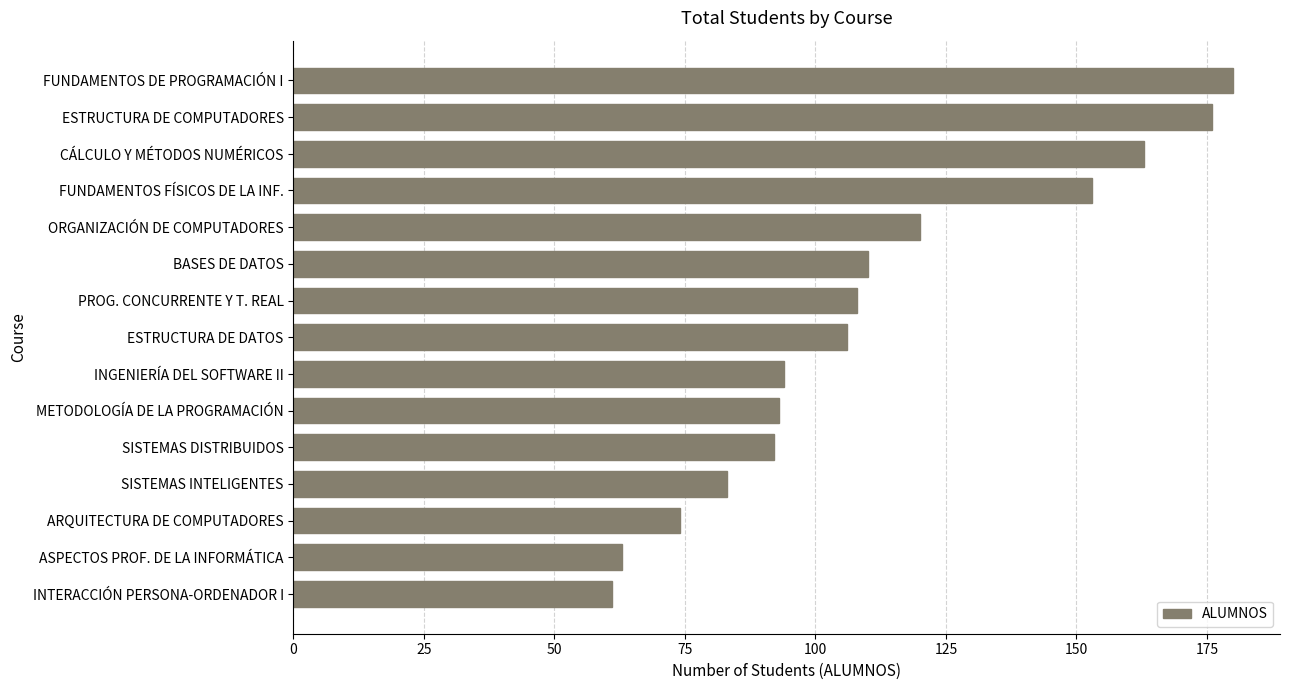

What value does the data have at FUNDAMENTOS FÍSICOS DE LA INF., to the nearest 5?

155